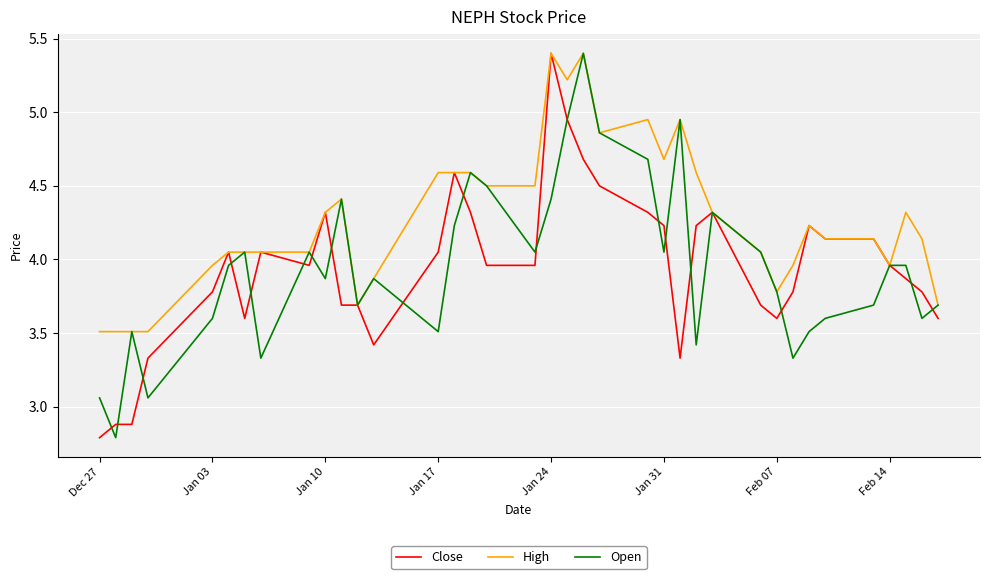

What is the average value of the High series?

4.3